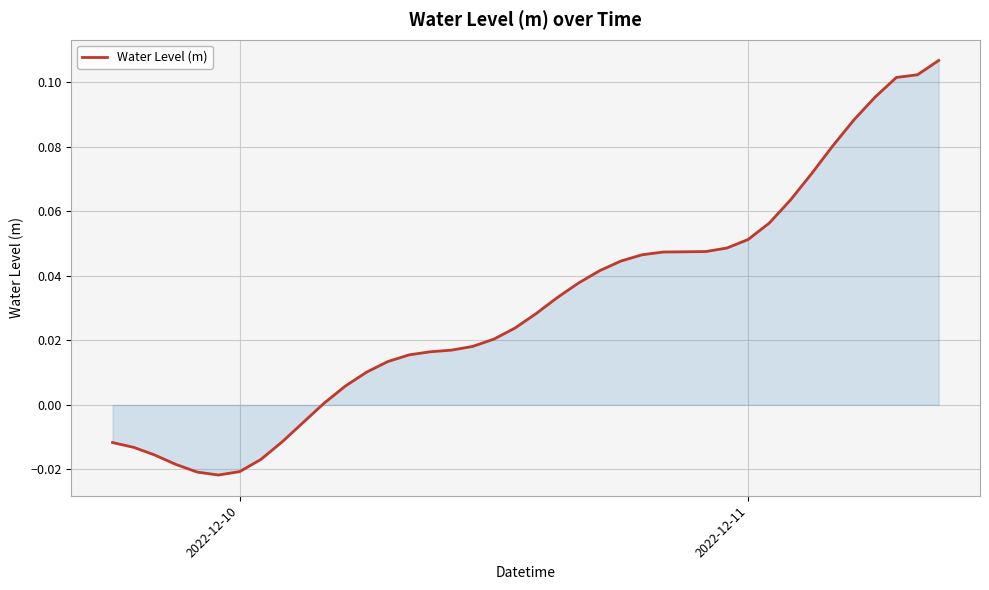

How many lines are shown in the chart?

1